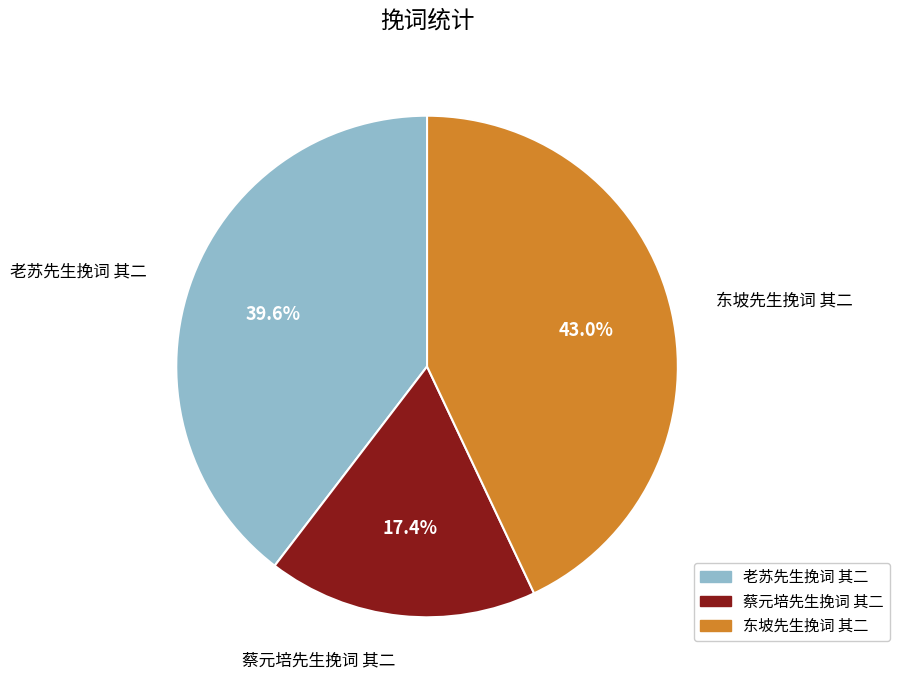

To the nearest percent, what is the difference between the 东坡先生挽词 其二 and 蔡元培先生挽词 其二 slice percentages?

26%